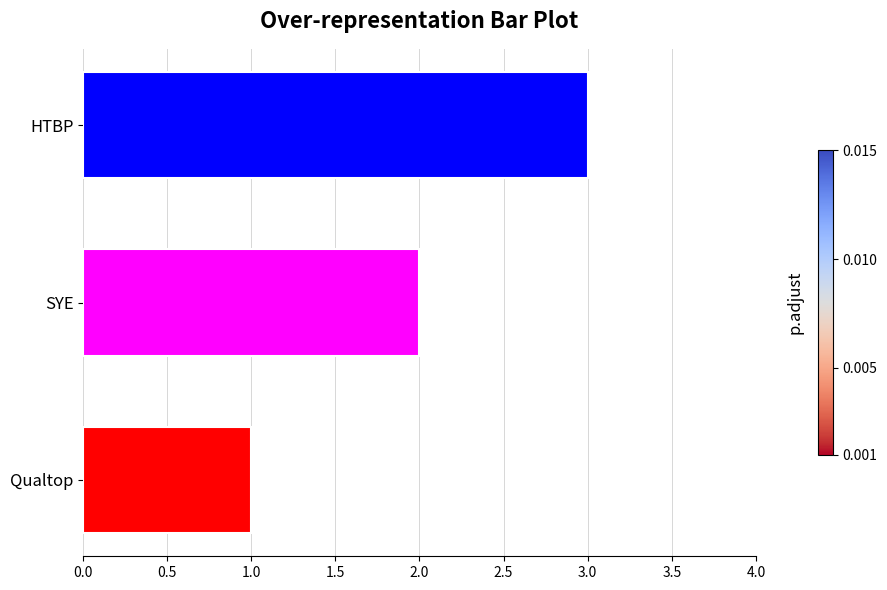

List the labels in order of value, smallest first.

Qualtop, SYE, HTBP